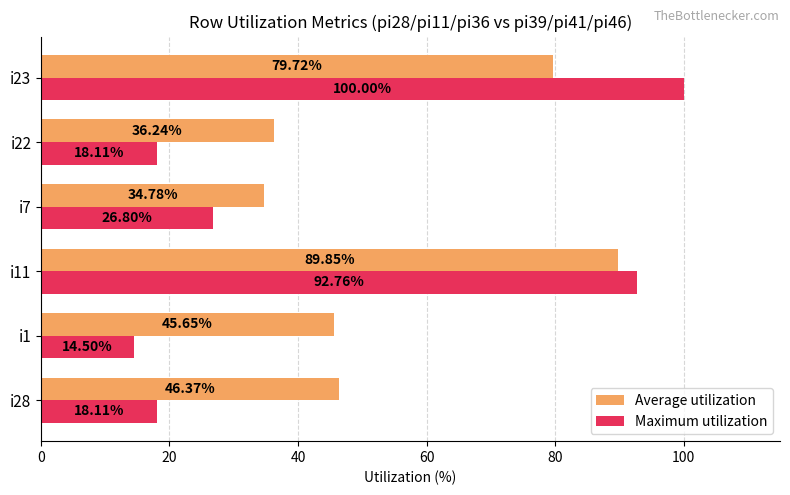

List the series in order of their peak value, highest first.

Maximum utilization, Average utilization